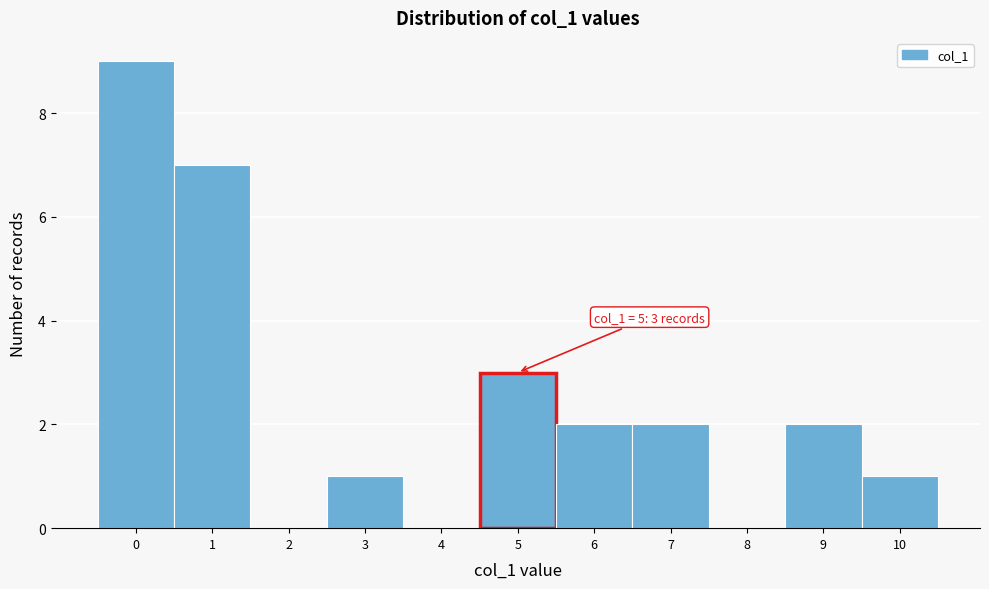

Reading left to right, extract all data points from this chart.

0=9	1=7	2=0	3=1	4=0	5=3	6=2	7=2	8=0	9=2	10=1